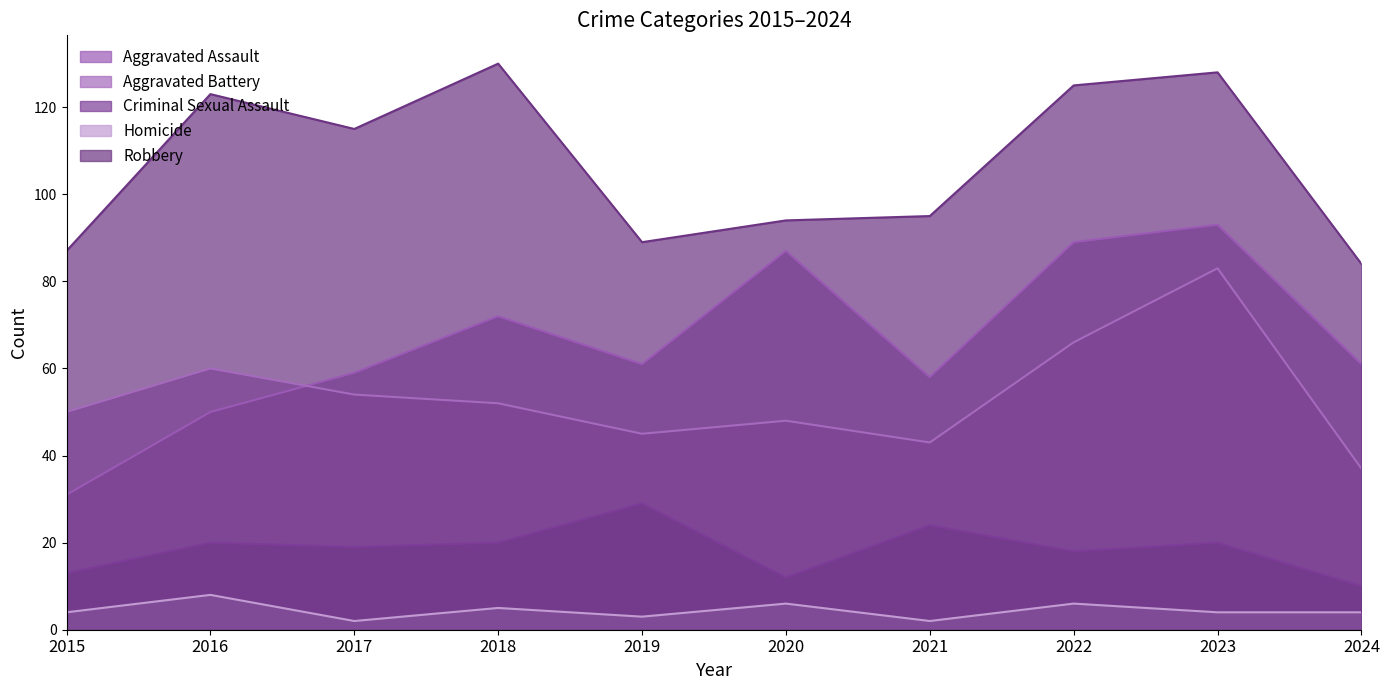

At which label does Criminal Sexual Assault first exceed 20?

2019